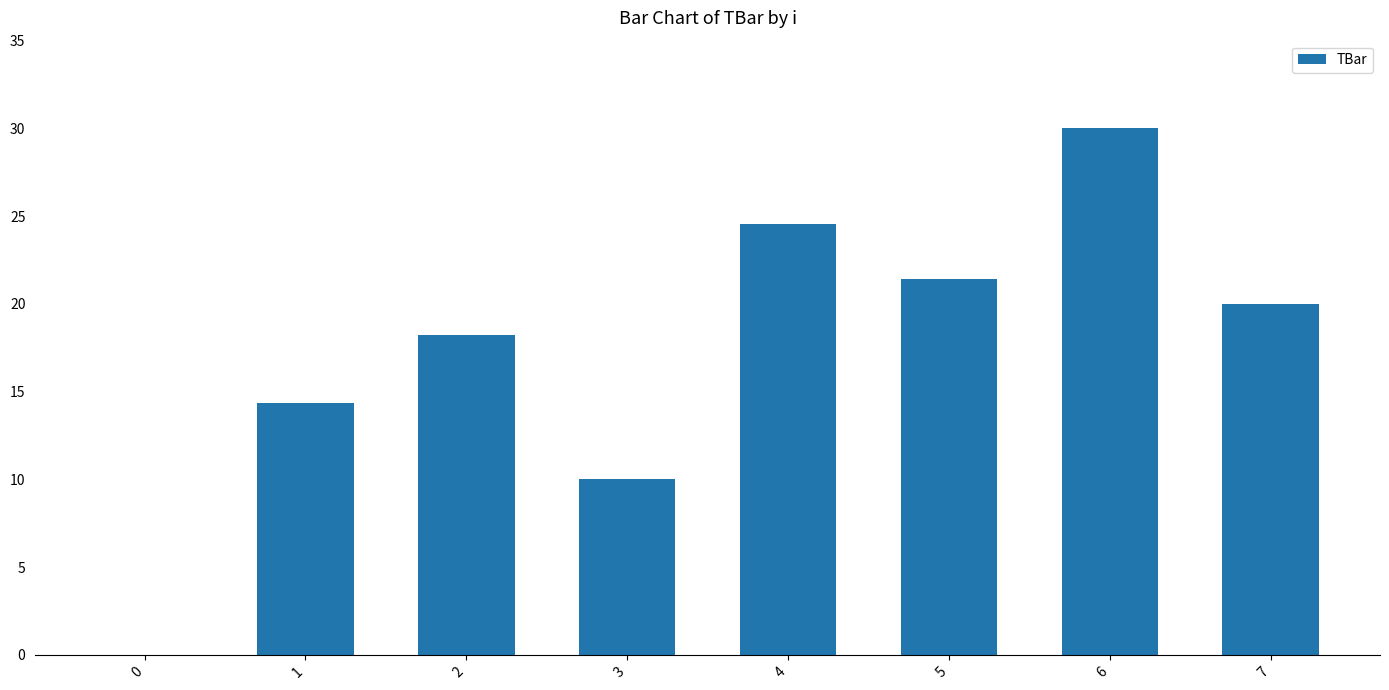

Is it true that the value at 4 is 24.6?

True